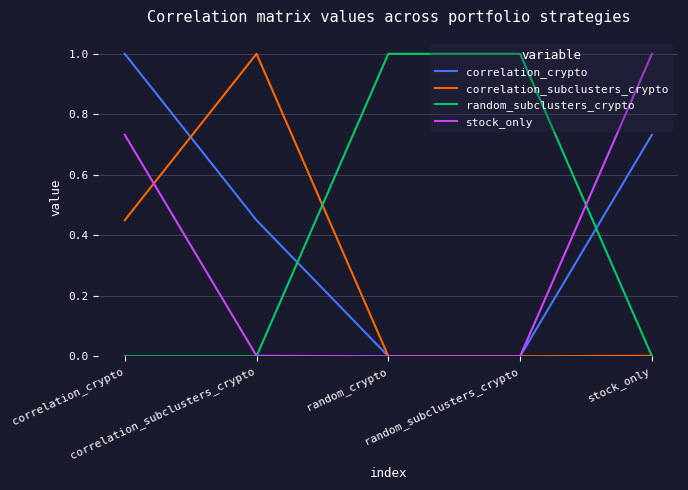

Which category has the lowest value across all series?

random_crypto